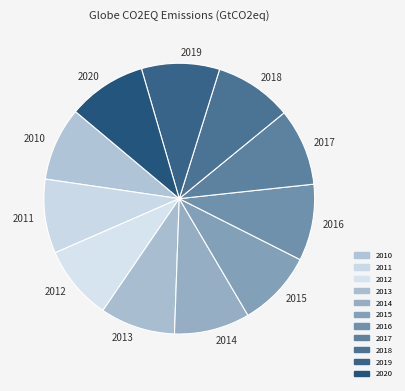

Count the number of slices in the pie.

11